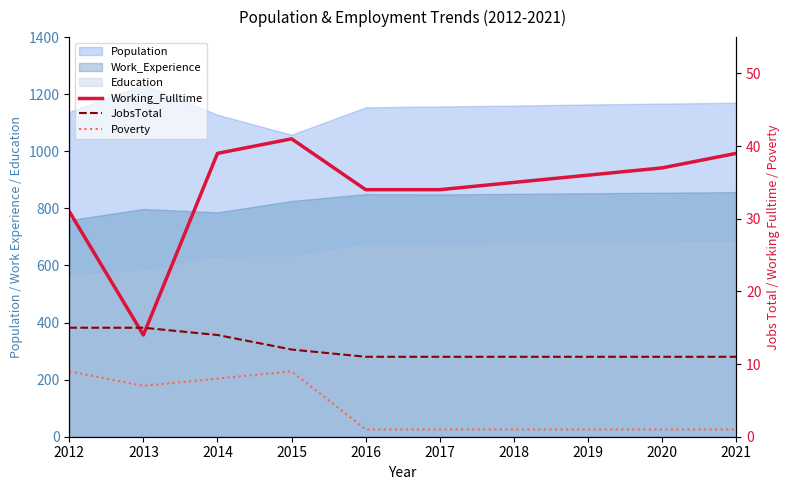

At which category does Working_Fulltime reach its first local valley?

2013